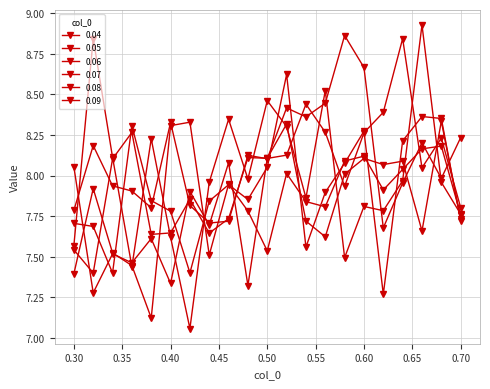

Reading right to left, list all the values displayed in this chart.

0.04: 7.8	8.2	8.0	8.8	8.4	8.3	7.9	8.3	8.4	8.1	8.1	7.3	8.1	7.7	7.9	7.3	7.6	7.5	7.5	7.3	8.1
0.05: 7.7	8.4	8.4	8.2	7.3	8.3	8.1	7.9	7.6	8.6	8.1	7.9	7.9	7.8	7.4	7.8	7.8	8.3	7.4	7.7	7.7
0.06: 7.7	8.3	7.7	8.1	8.1	8.1	8.0	7.6	7.7	8.3	8.1	8.1	7.7	7.6	7.9	7.6	7.6	8.3	8.1	7.4	7.5
0.07: 8.2	8.0	8.2	8.0	7.7	8.7	8.9	8.4	8.4	8.4	8.1	8.1	7.7	7.7	7.8	8.3	7.8	7.9	7.9	8.2	7.8
0.08: 7.8	8.0	8.9	8.0	7.8	7.8	7.5	8.5	7.9	8.3	8.5	8.0	8.3	8.0	7.1	7.6	8.2	7.4	8.1	8.8	7.6
0.09: 7.8	8.2	8.2	8.0	7.9	8.1	8.1	7.8	7.8	8.0	7.5	7.8	7.9	7.5	8.3	8.3	7.1	7.4	7.5	7.9	7.4